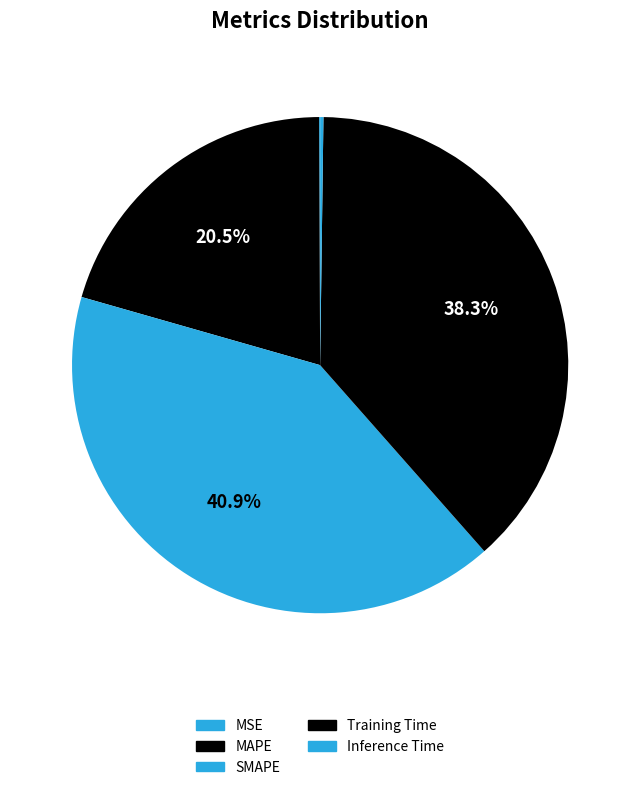

Which has a higher value, SMAPE or MSE?

SMAPE